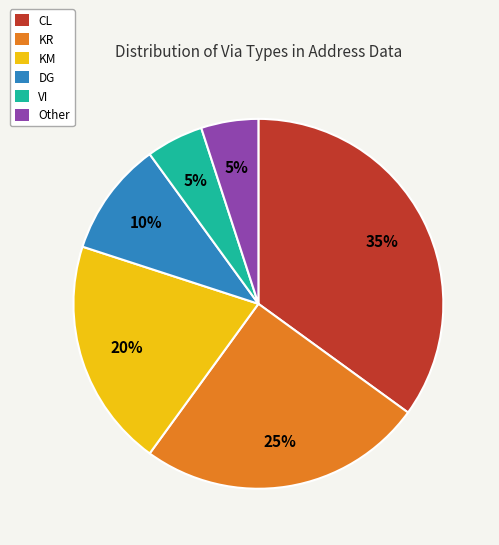

Does any single category account for the majority?

No